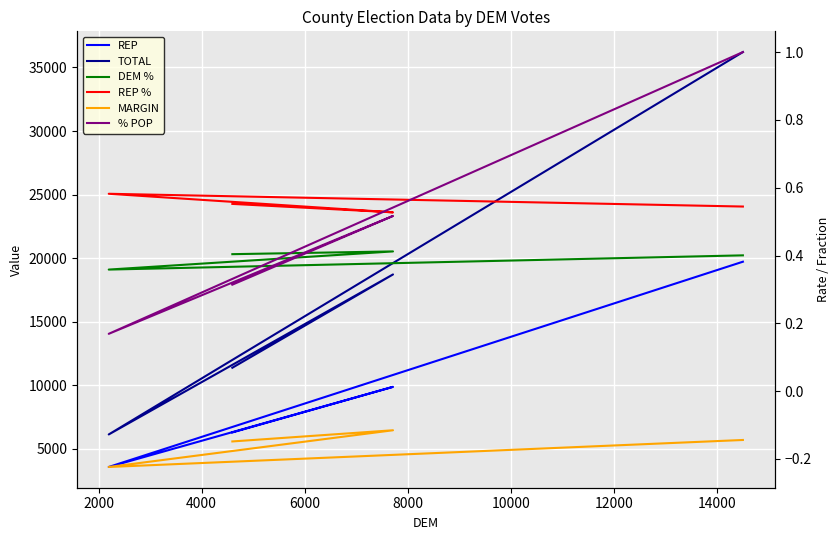

True or false: REP and MARGIN cross at least once.

False